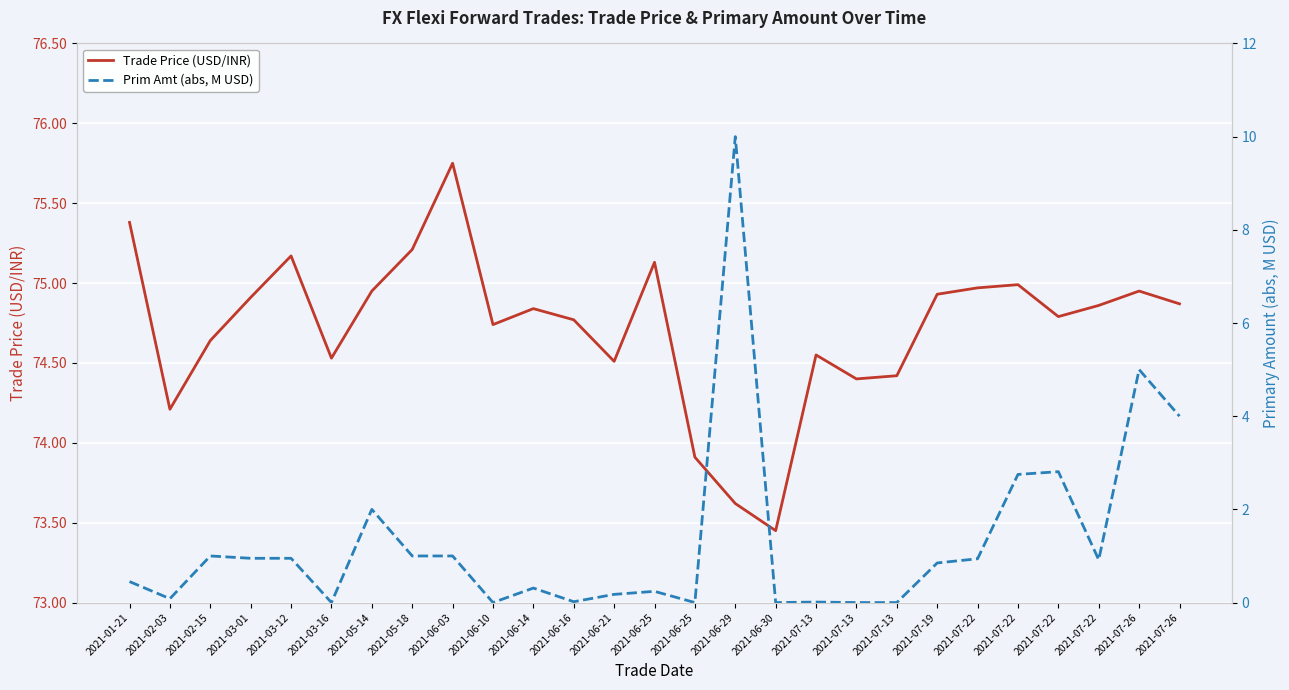

Reading left to right, extract all data points from this chart.

Trade Price (USD/INR): 2021-01-21=75.4	2021-02-03=74.2	2021-02-15=74.6	2021-03-01=74.9	2021-03-12=75.2	2021-03-16=74.5	2021-05-14=75.0	2021-05-18=75.2	2021-06-03=75.8	2021-06-10=74.7	2021-06-14=74.8	2021-06-16=74.8	2021-06-21=74.5	2021-06-25=75.1	2021-06-25=73.9	2021-06-29=73.6	2021-06-30=73.5	2021-07-13=74.5	2021-07-13=74.4	2021-07-13=74.4	2021-07-19=74.9	2021-07-22=75.0	2021-07-22=75.0	2021-07-22=74.8	2021-07-22=74.9	2021-07-26=75.0	2021-07-26=74.9
Prim Amt (abs, M USD): 2021-01-21=0.5	2021-02-03=0.1	2021-02-15=1.0	2021-03-01=0.9	2021-03-12=0.9	2021-03-16=0.0	2021-05-14=2.0	2021-05-18=1.0	2021-06-03=1.0	2021-06-10=0.0	2021-06-14=0.3	2021-06-16=0.0	2021-06-21=0.2	2021-06-25=0.2	2021-06-25=0.0	2021-06-29=10.0	2021-06-30=0.0	2021-07-13=0.0	2021-07-13=0.0	2021-07-13=0.0	2021-07-19=0.8	2021-07-22=0.9	2021-07-22=2.8	2021-07-22=2.8	2021-07-22=0.9	2021-07-26=5.0	2021-07-26=4.0